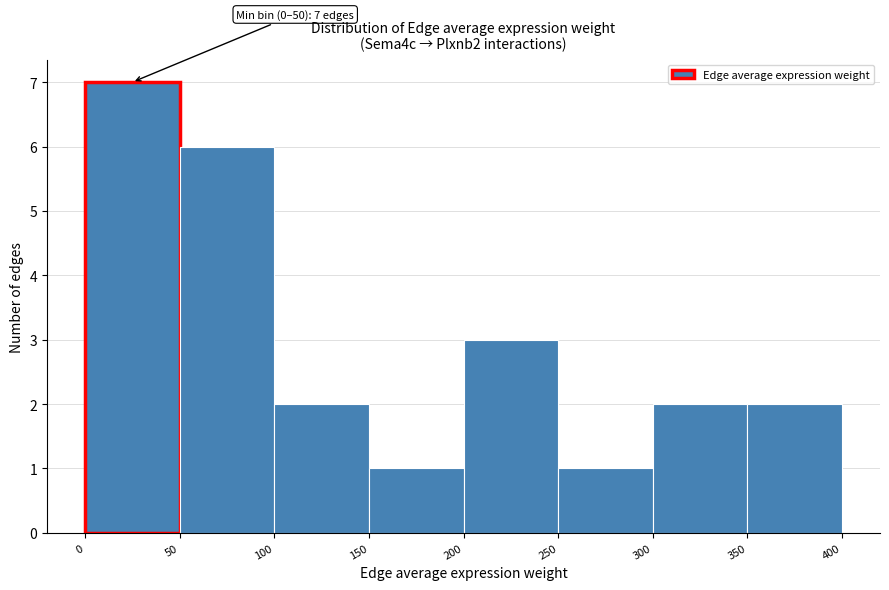

Which range on the x-axis has the tallest bar?

0 to 50